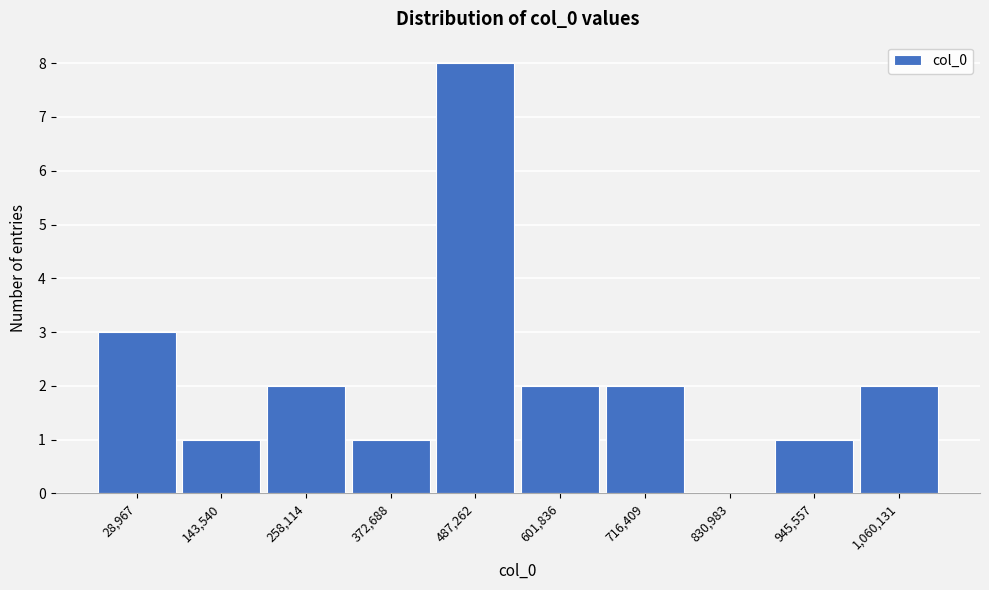

Reading left to right, list all the values displayed in this chart.

28,967=3	143,540=1	258,114=2	372,688=1	487,262=8	601,836=2	716,409=2	830,983=0	945,557=1	1,060,131=2